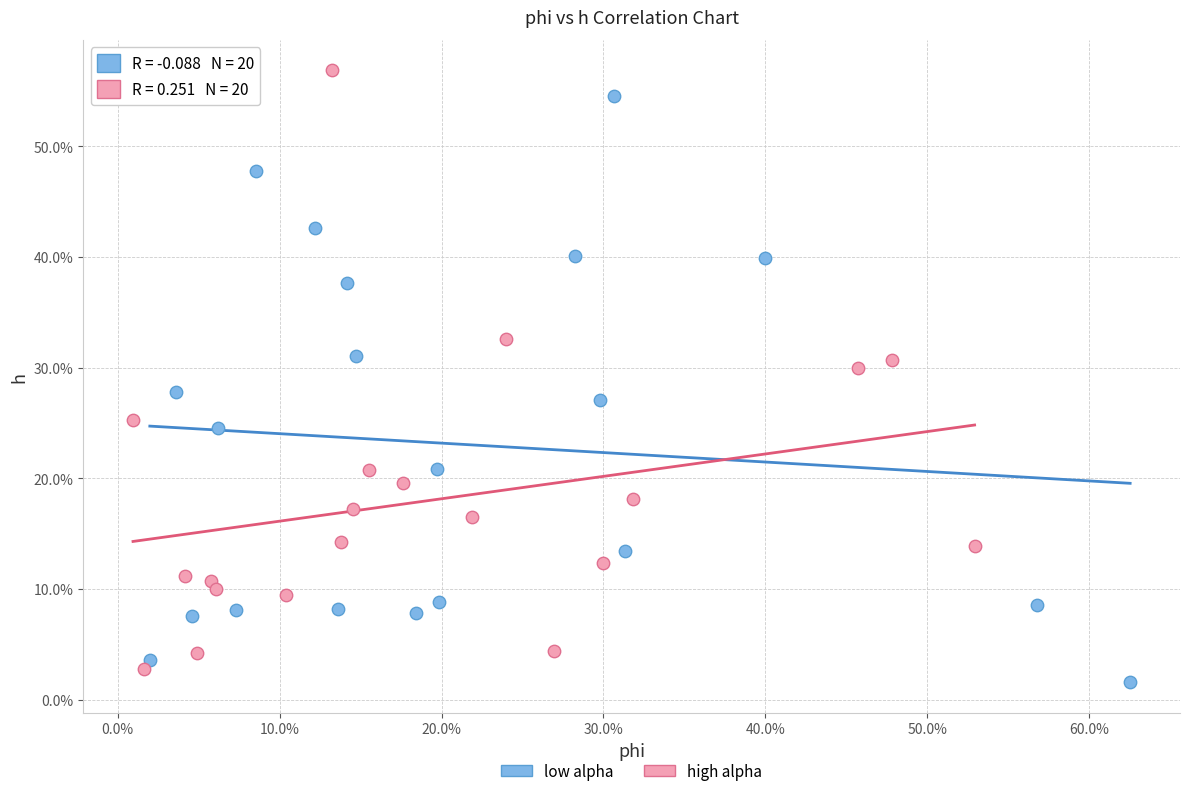

What are all the series names shown in the legend?

low alpha, high alpha